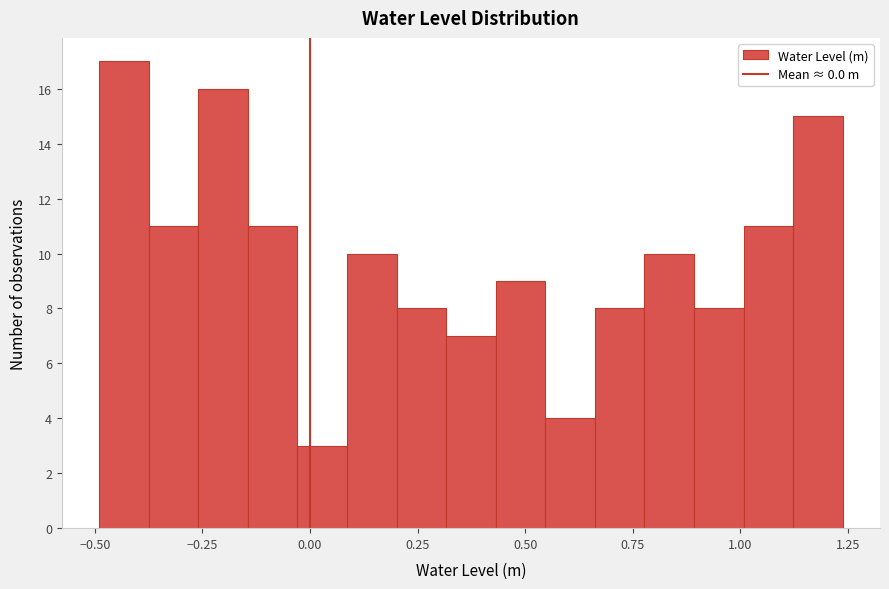

Around what value on the x-axis is the tallest bar? Give the approximate position of its centre, as read against the axis.

-0.45